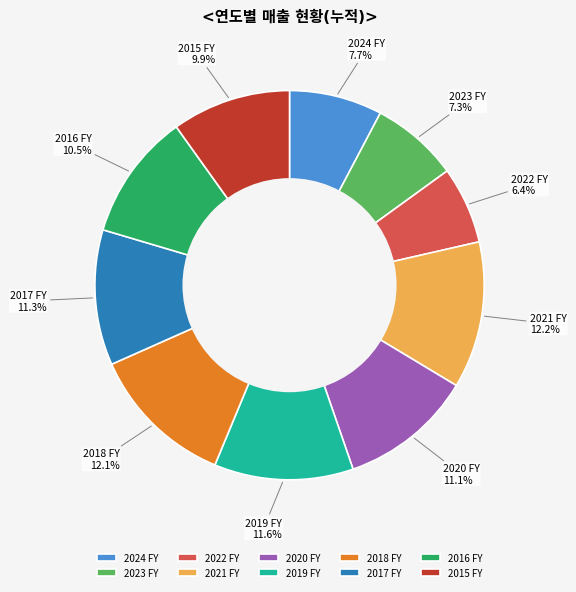

How many slices are in this pie chart?

10